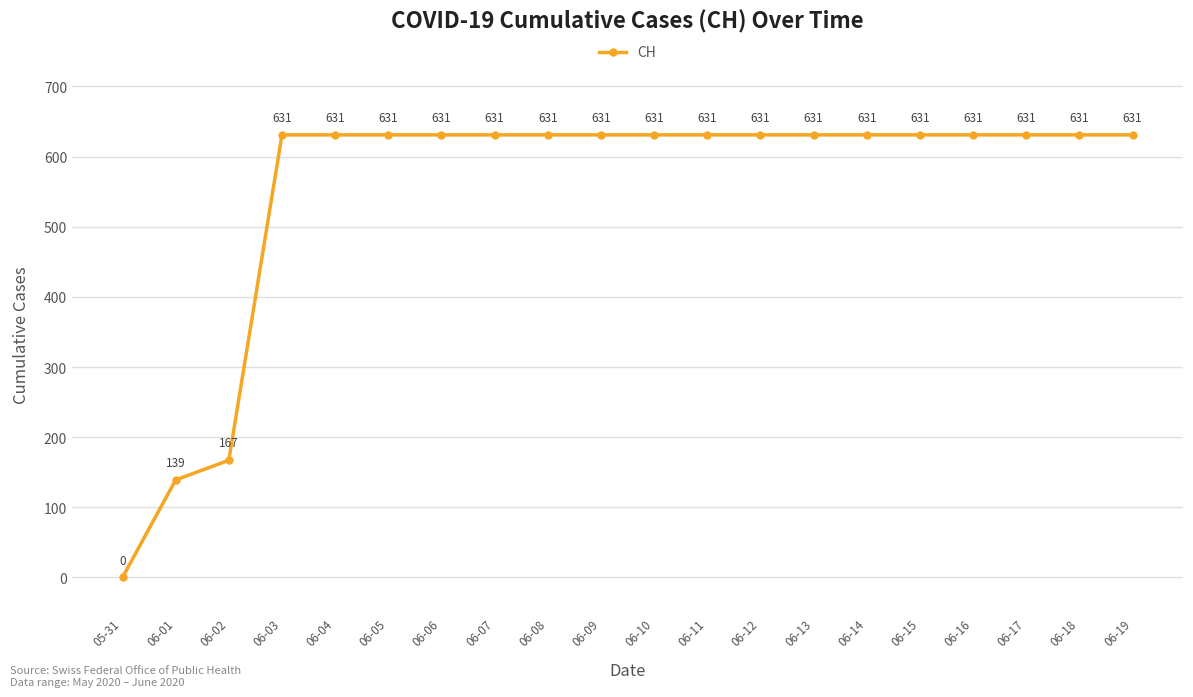

Reading left to right, list all the values displayed in this chart.

05-31=0	06-01=139	06-02=167	06-03=631	06-04=631	06-05=631	06-06=631	06-07=631	06-08=631	06-09=631	06-10=631	06-11=631	06-12=631	06-13=631	06-14=631	06-15=631	06-16=631	06-17=631	06-18=631	06-19=631